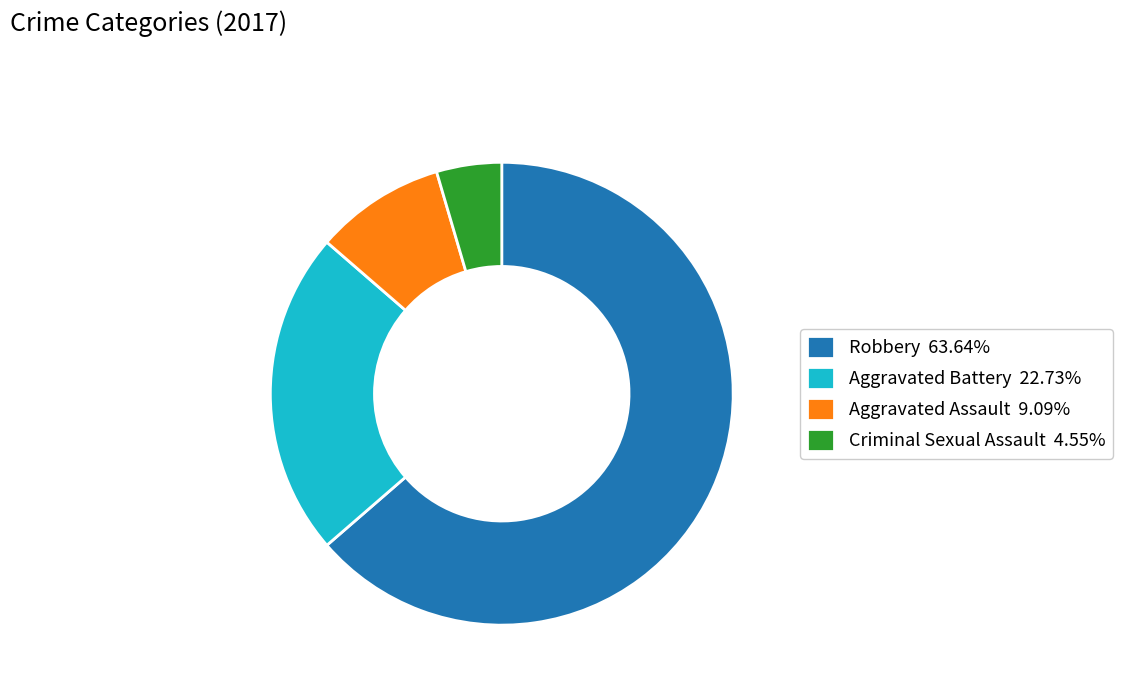

Does Aggravated Battery represent more than half of the total?

No